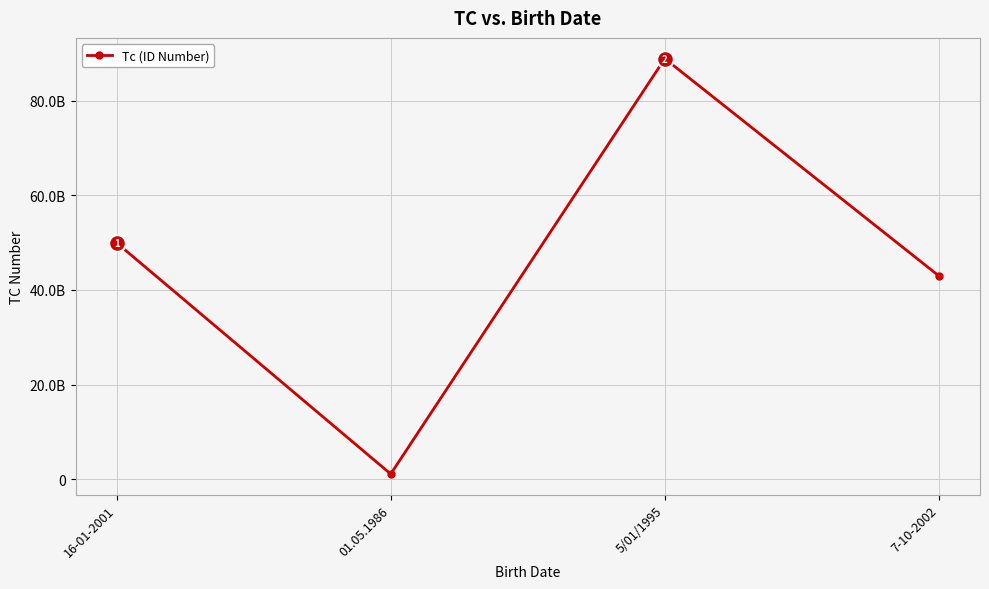

What is the value of the 3rd point from the left?

88888888888